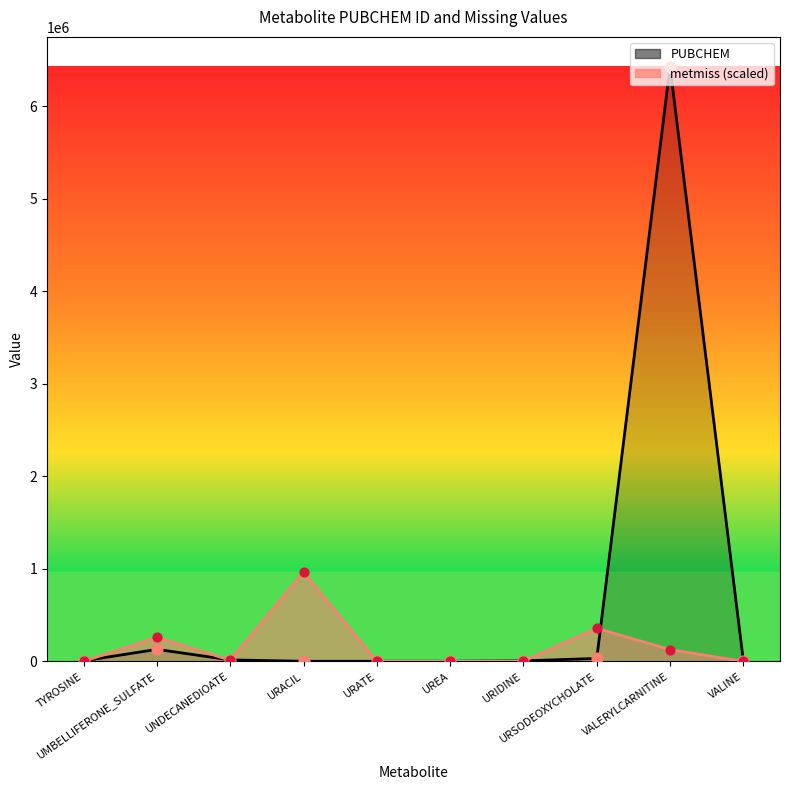

What is the total value across all series at UREA?

1176.0